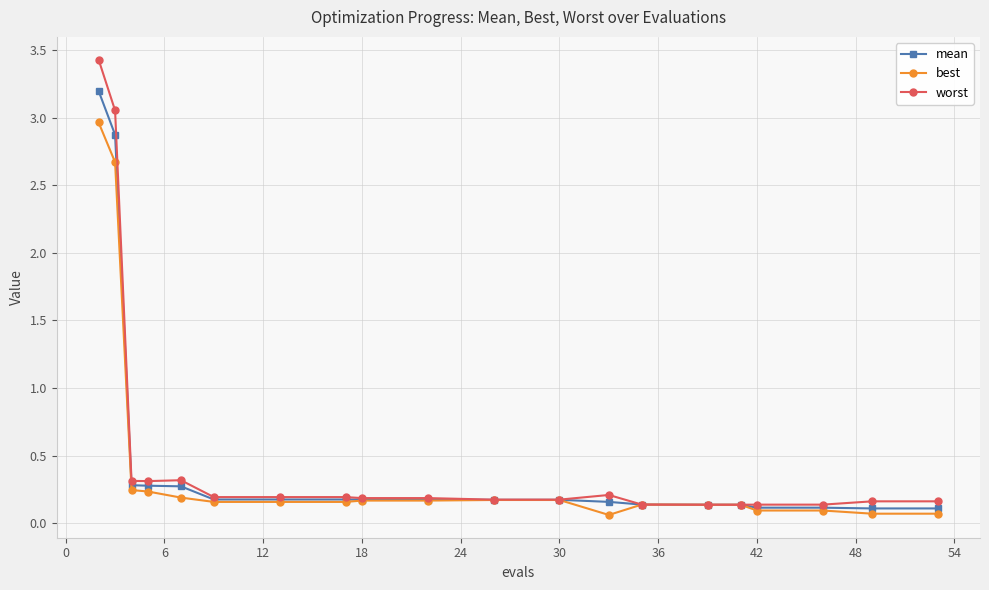

What are all the series names shown in the legend?

mean, best, worst